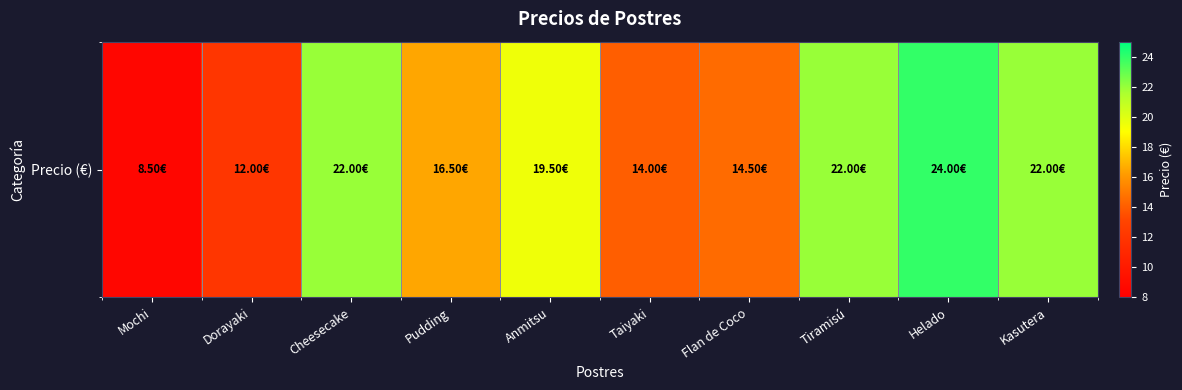

Approximately how many times larger is the value at Tiramisú compared to Pudding?

1.3